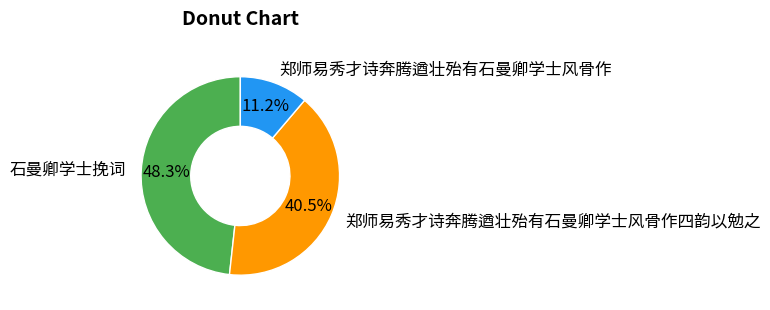

How many segments does this pie chart have?

3